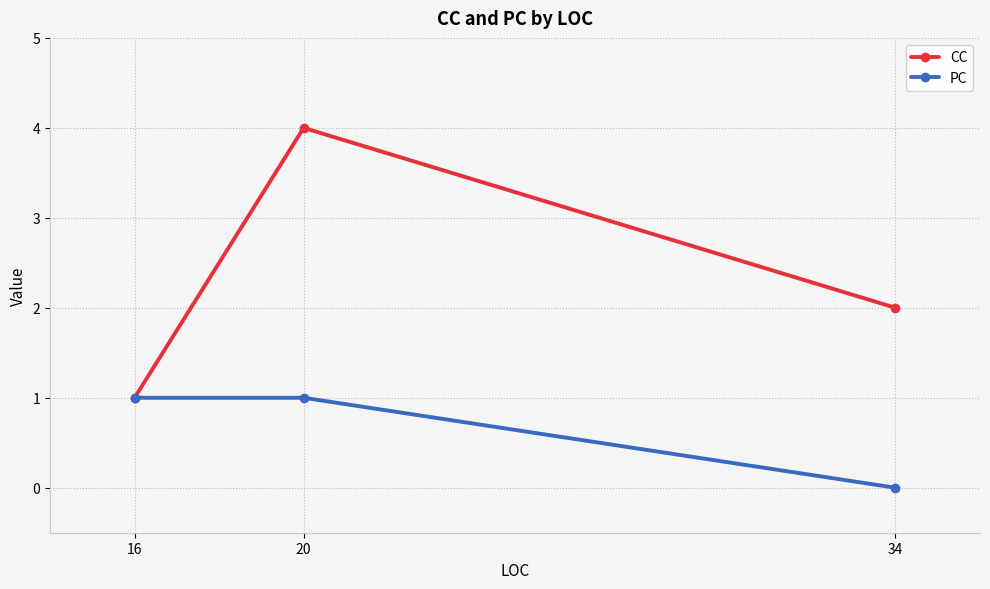

How many lines are shown in the chart?

2